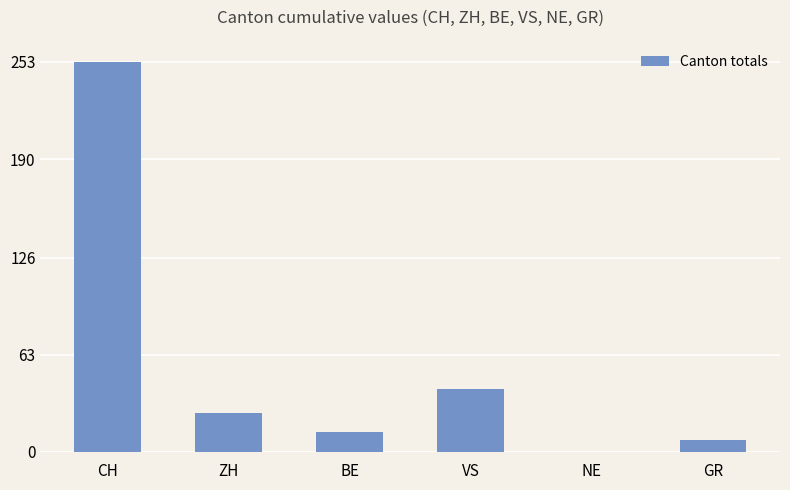

How many positive values are there?

5